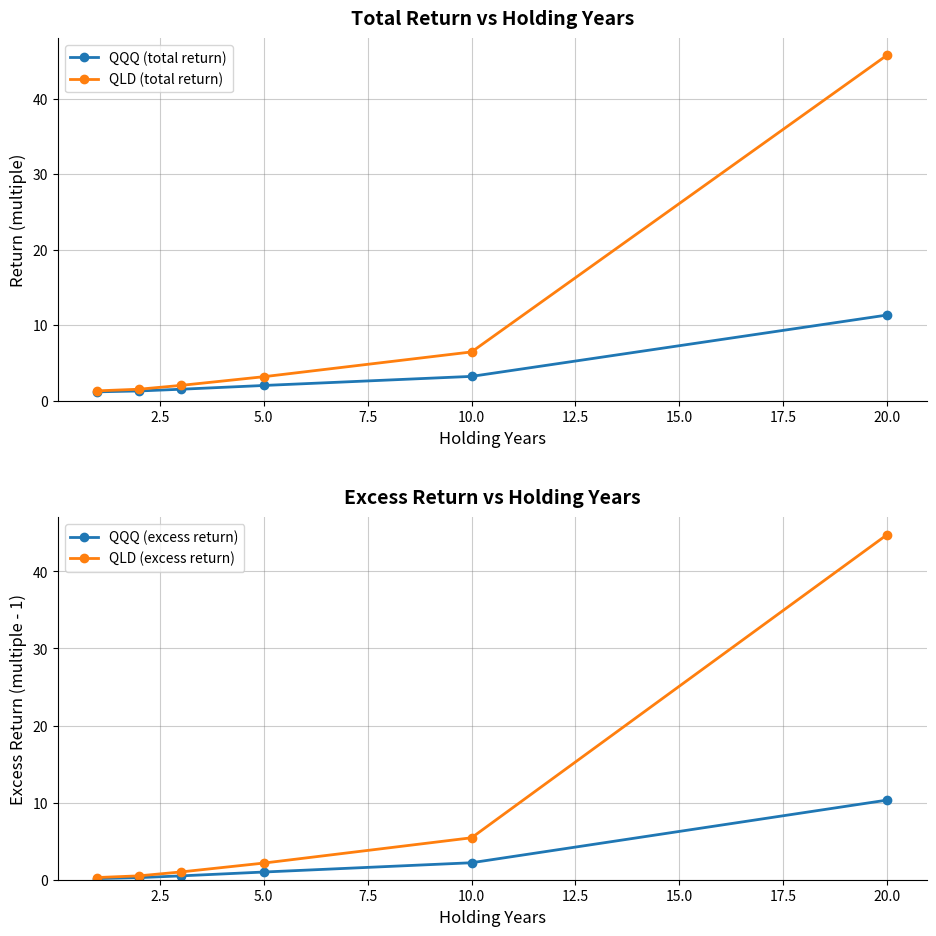

The QQQ (total return) series shows 3.2 at 10.0. True or false?

True